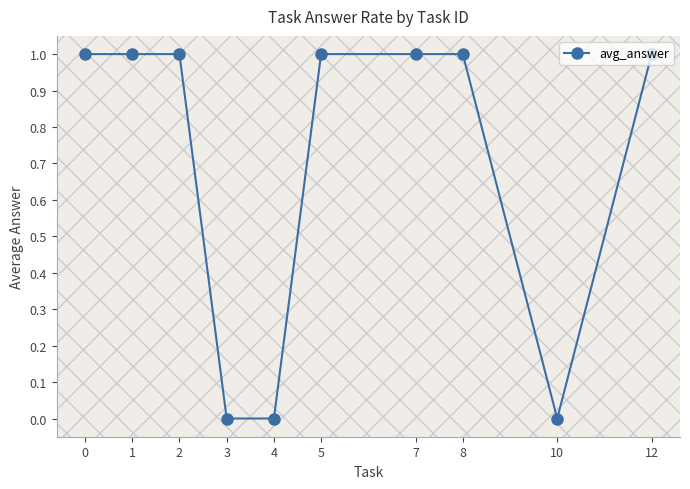

How many series are shown in this chart?

1